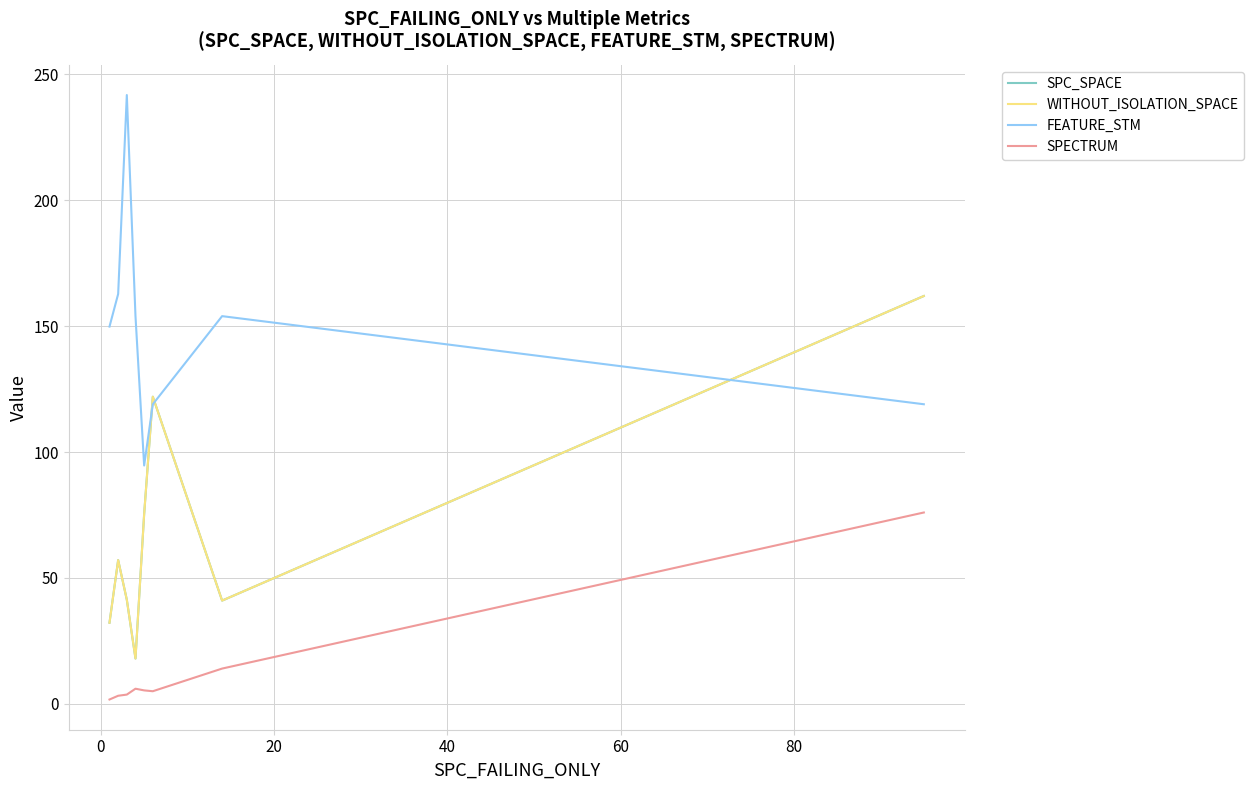

Where is SPC_SPACE nearest to the value 90?

60